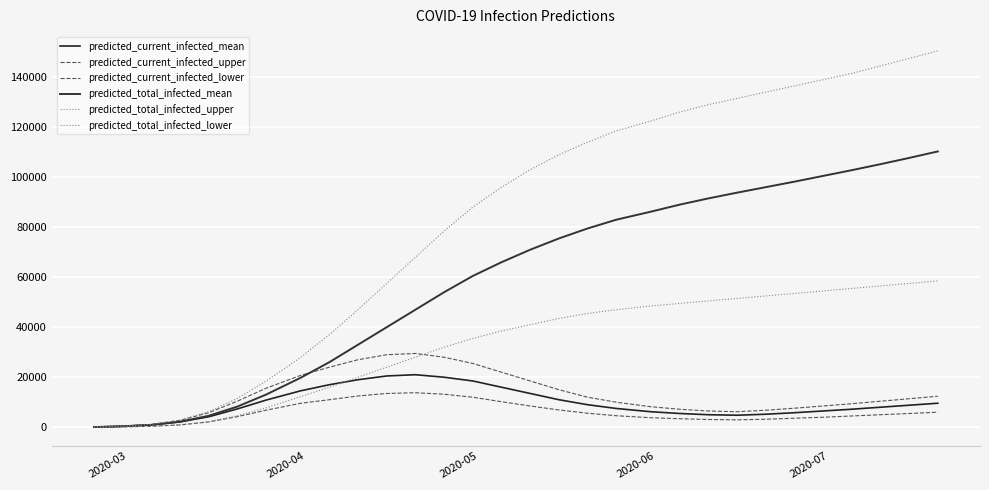

What is the difference between the second highest and minimum values in the predicted_current_infected_lower series?

13475